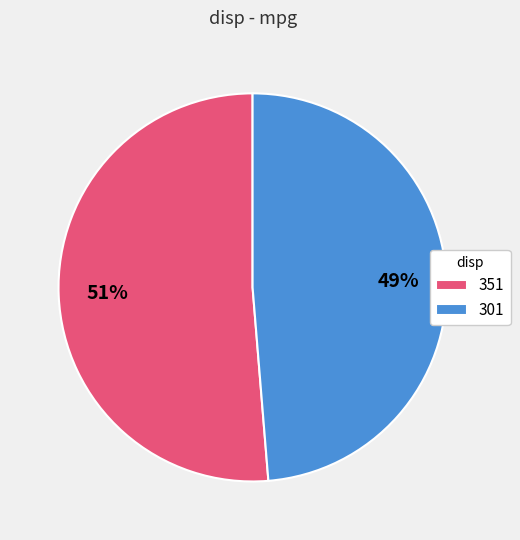

How many slices are in this pie chart?

2